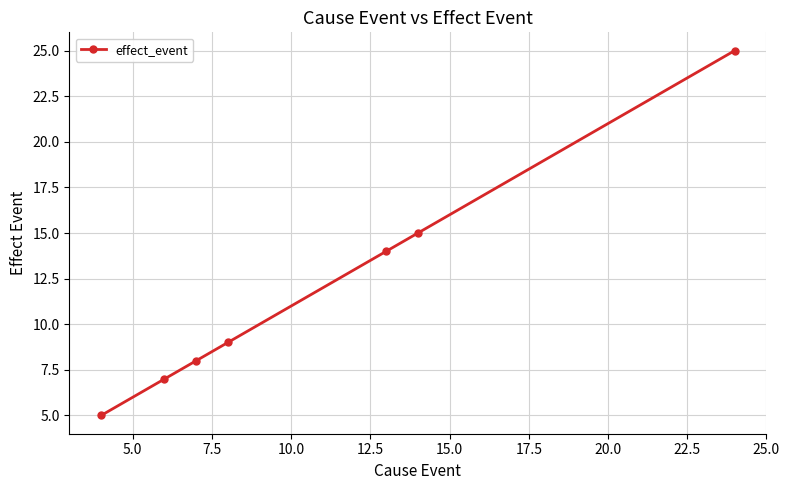

What is the value of the 1st point from the left?

5